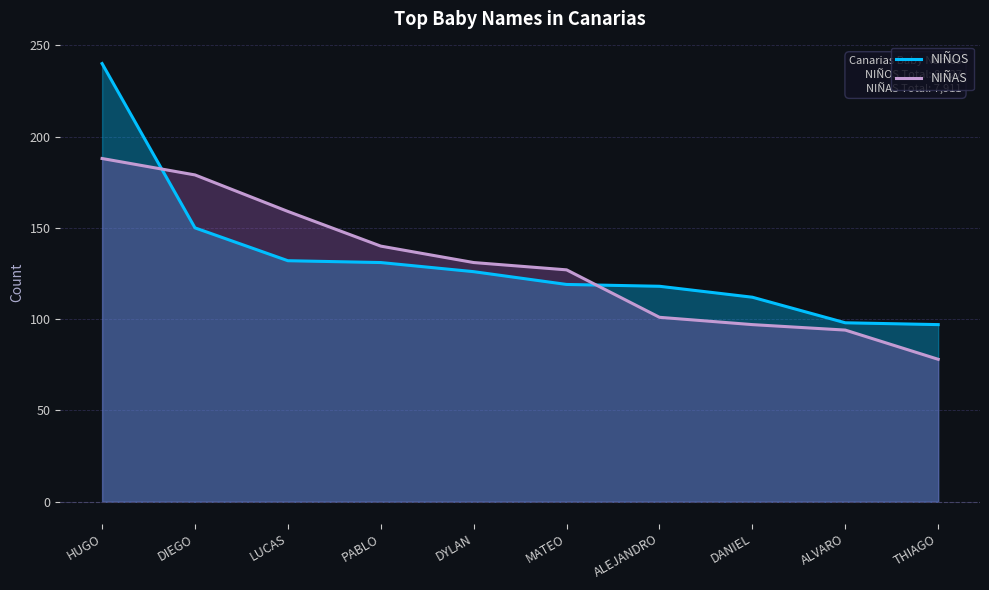

True or false: NIÑOS has a value of 25 at ALEJANDRO.

False